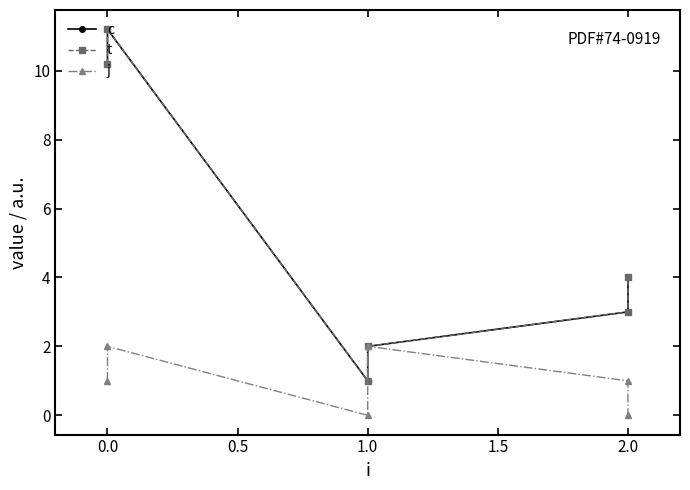

What is the sum of the t values at 0.0 and 1.0?

12.2